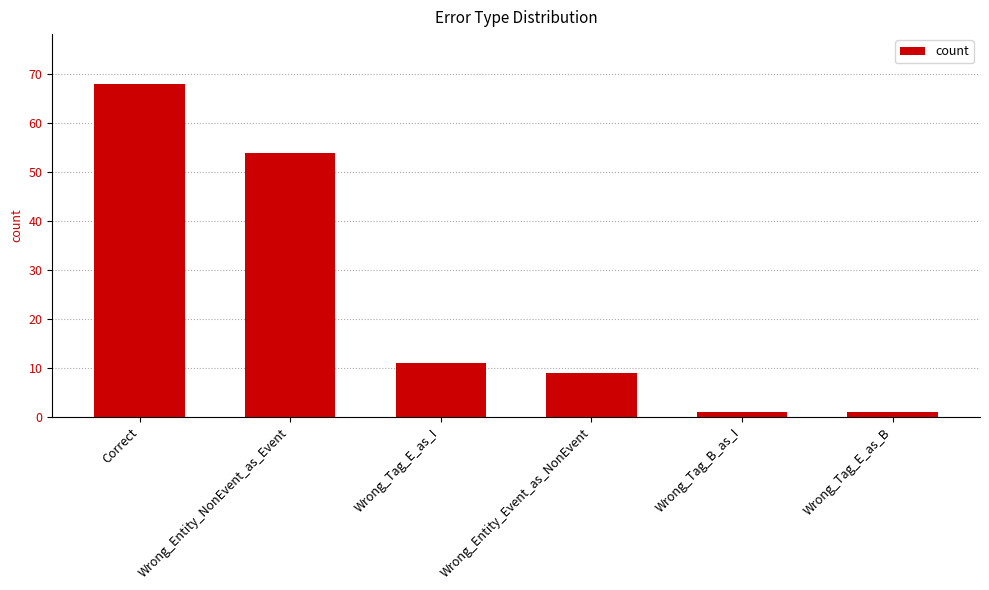

What is the difference between the values at Wrong_Entity_Event_as_NonEvent and Wrong_Tag_E_as_B?

8